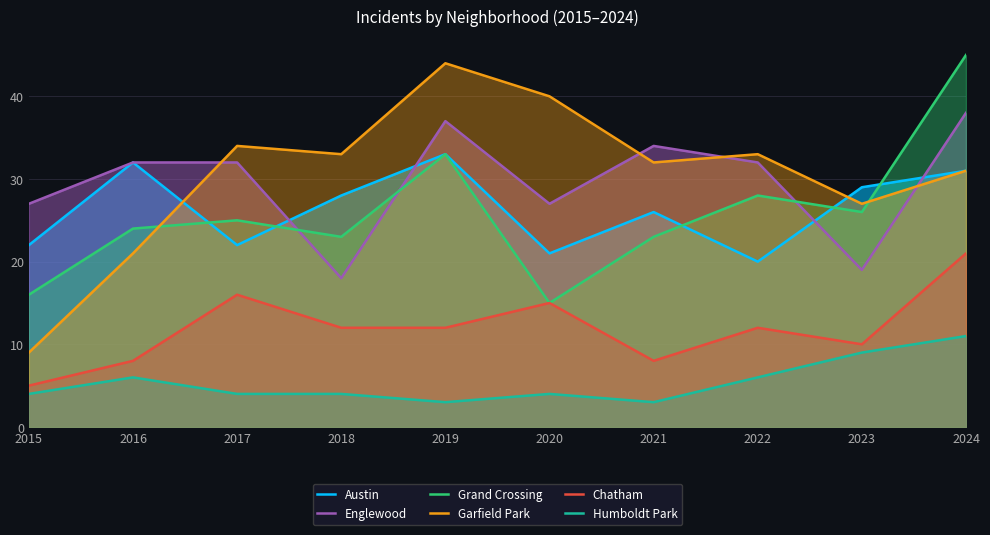

Rank the series by their maximum value, from lowest to highest.

Humboldt Park, Chatham, Austin, Englewood, Garfield Park, Grand Crossing